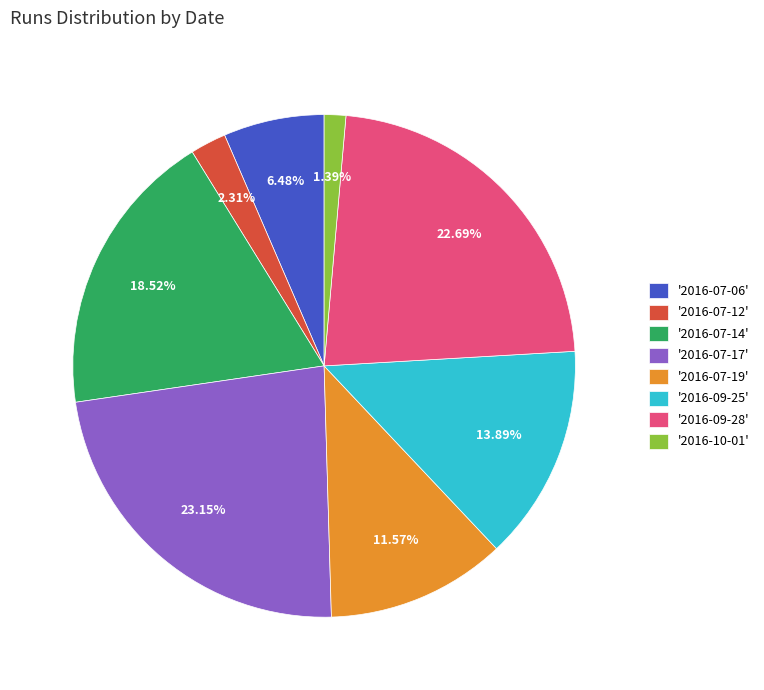

Is there any slice that represents more than half of the pie?

No